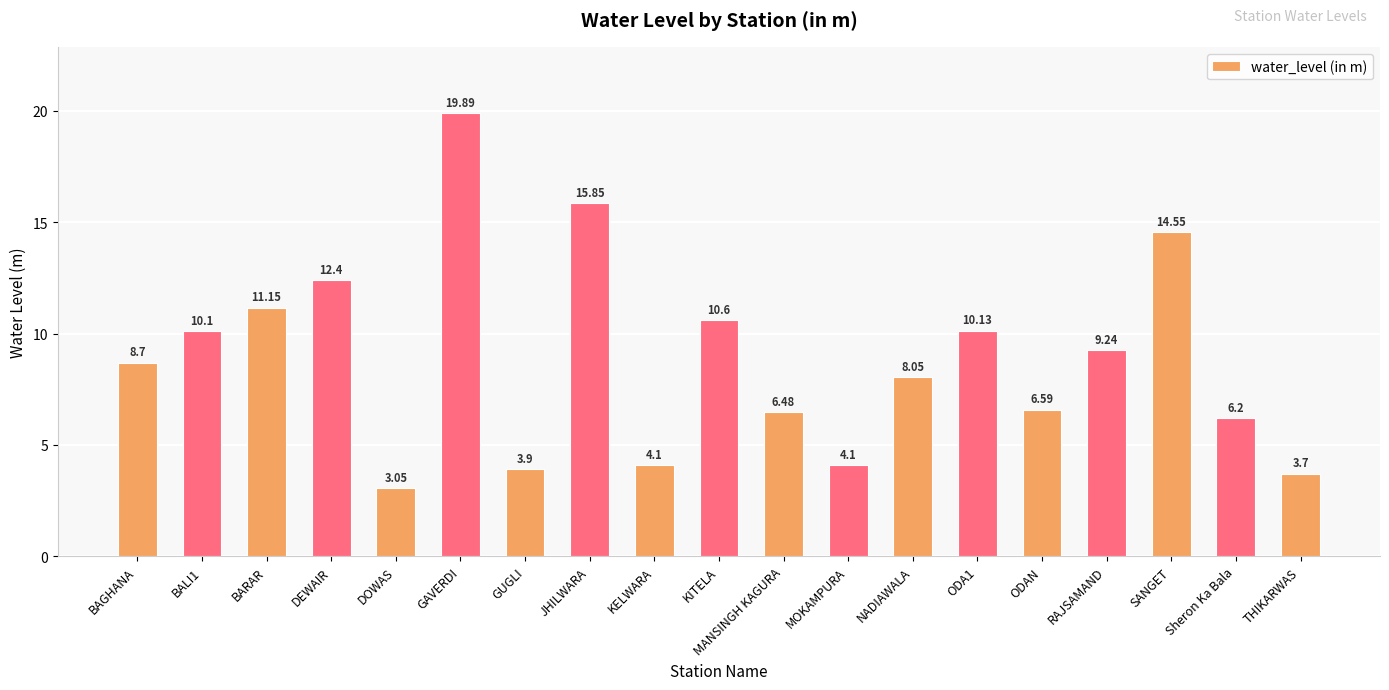

What position from the left is DOWAS?

5